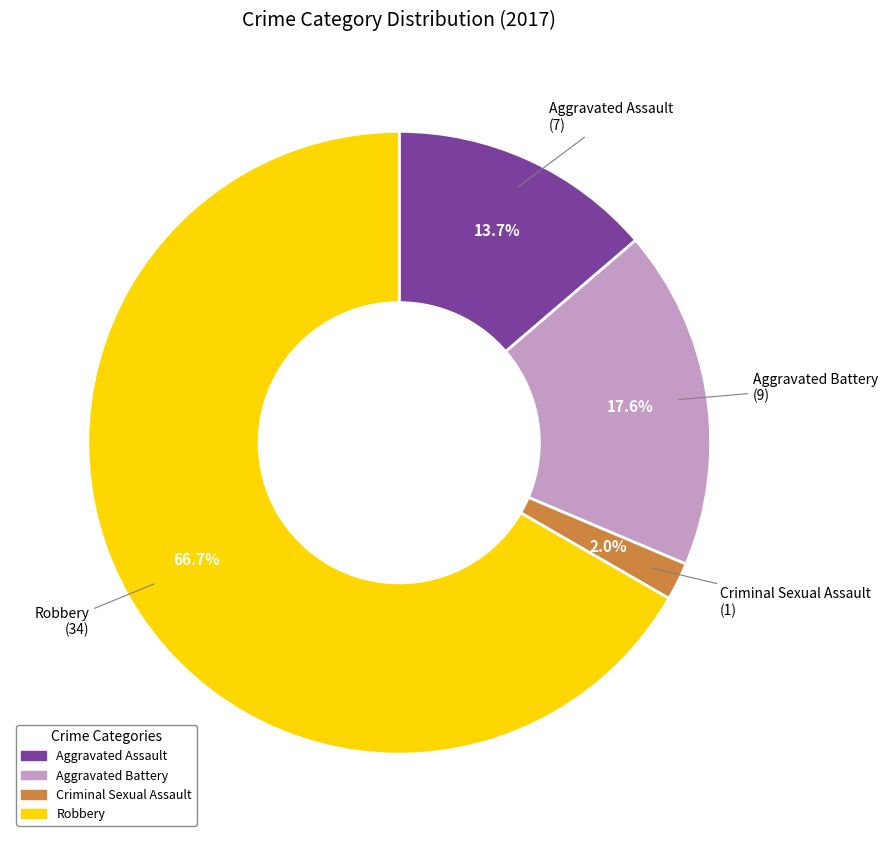

The Criminal Sexual Assault slice represents 2% of the pie. True or false?

True